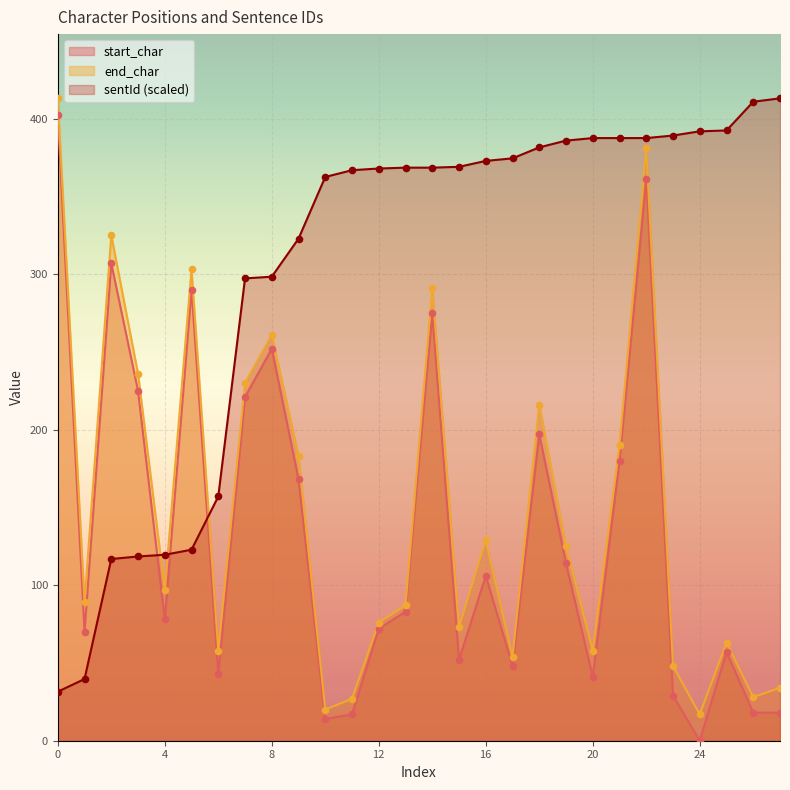

Which series has the widest spread of Y values?

start_char